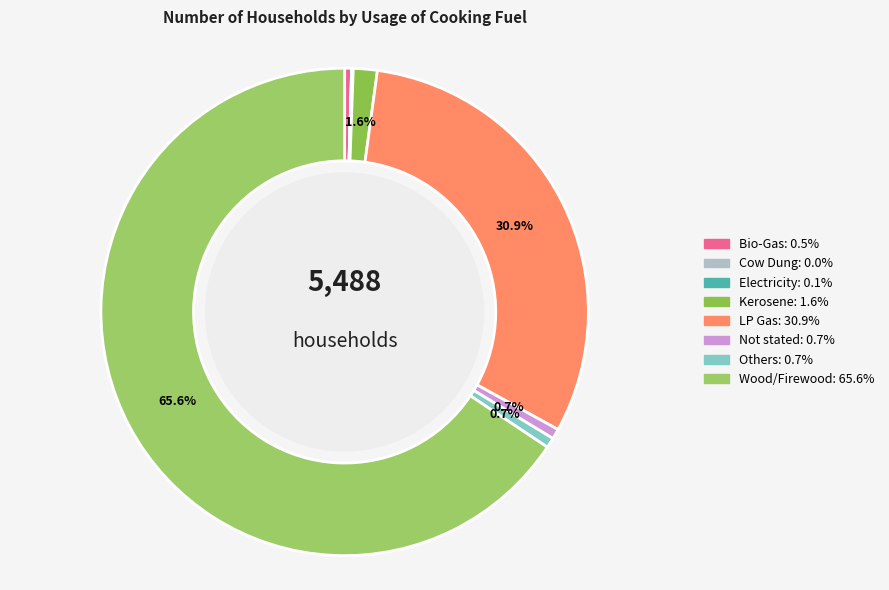

Which category has the biggest portion of the pie?

Wood/Firewood